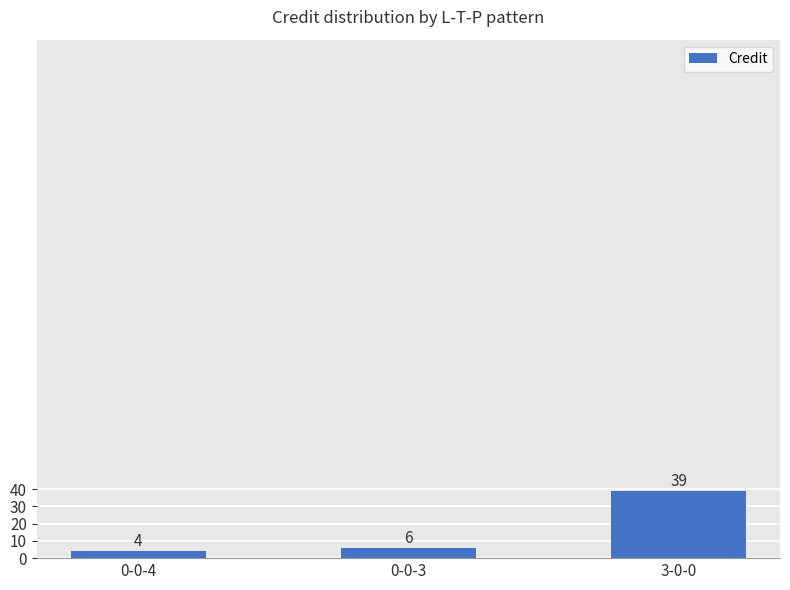

What is the label of the 3rd bar from the right?

0-0-4